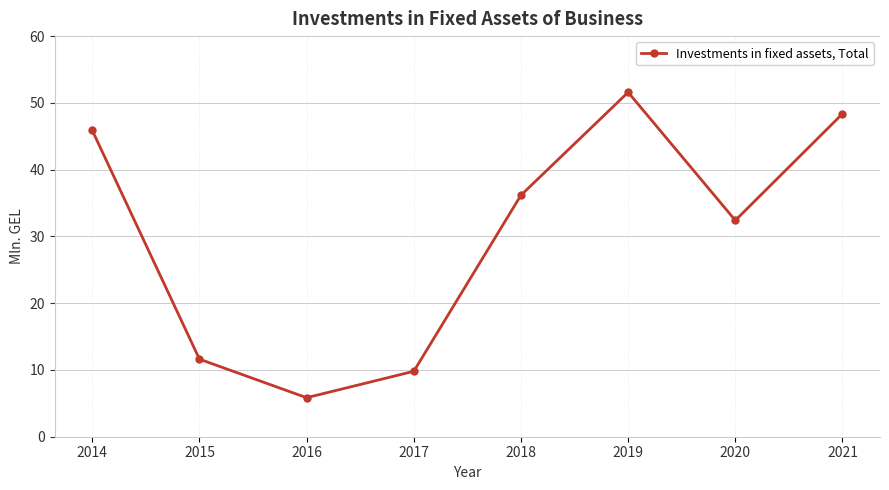

At which label does the data first exceed 36?

2014